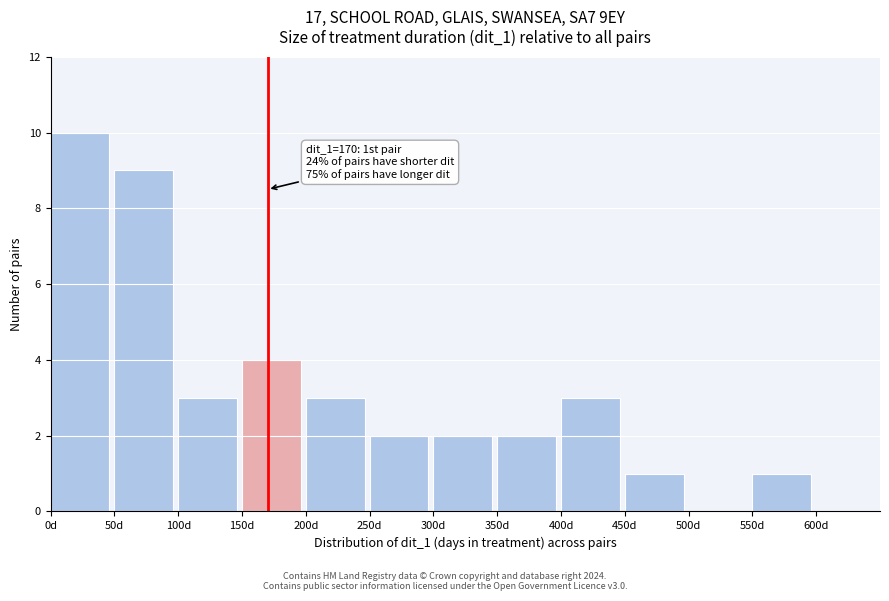

Which range on the x-axis has the tallest bar?

0 to 50